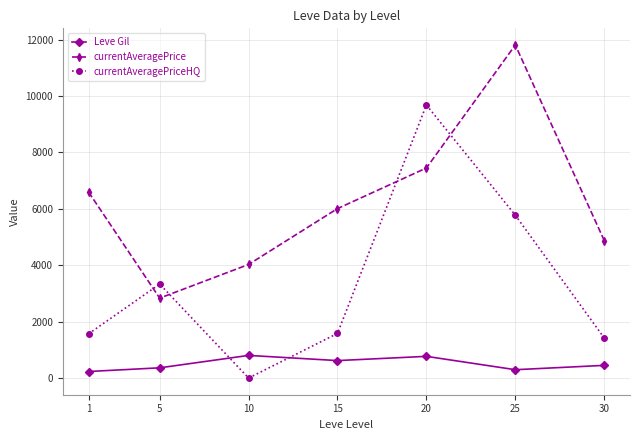

True or false: currentAveragePrice and currentAveragePriceHQ intersect in this chart.

True